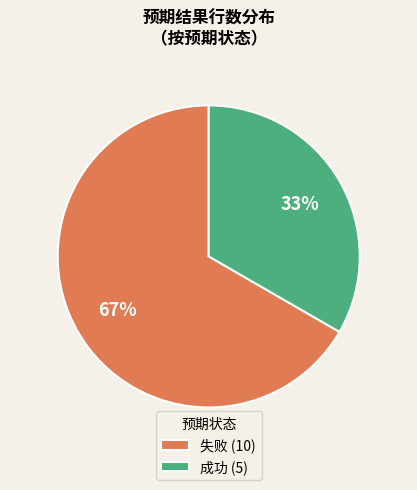

To the nearest percent, what percentage of the pie is 失败 (10)?

67%